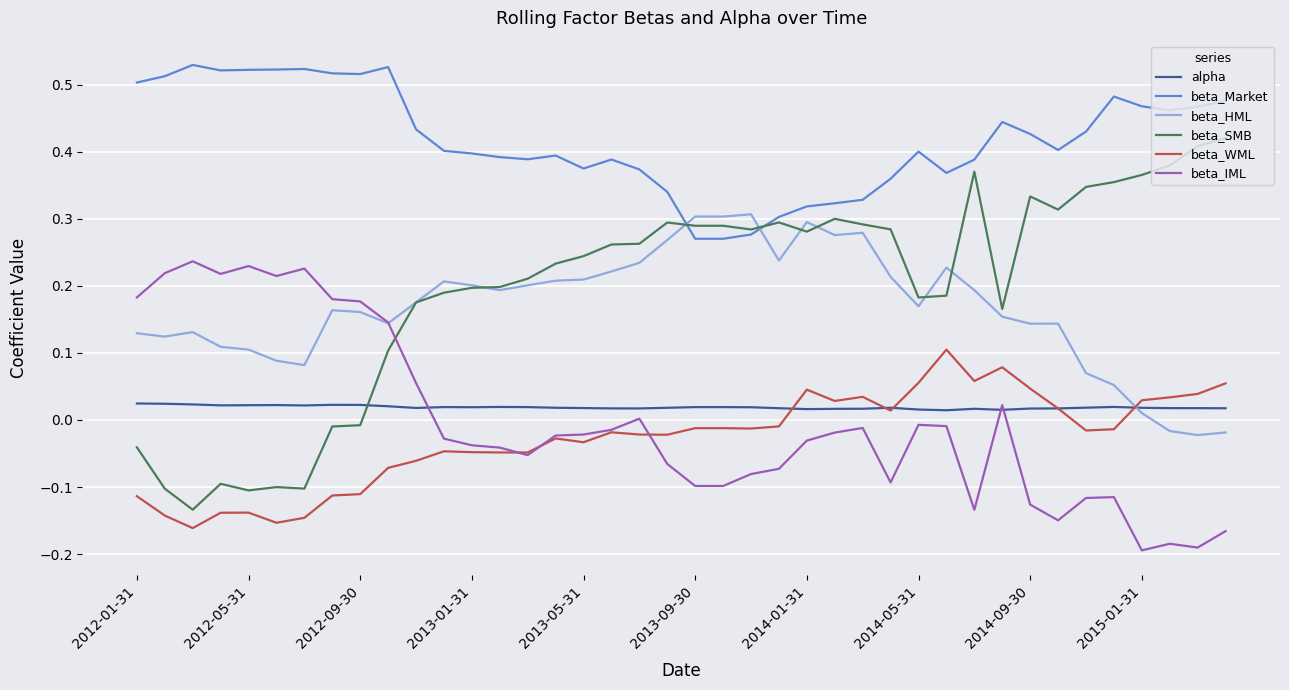

Which series has the largest total across all categories?

beta_Market